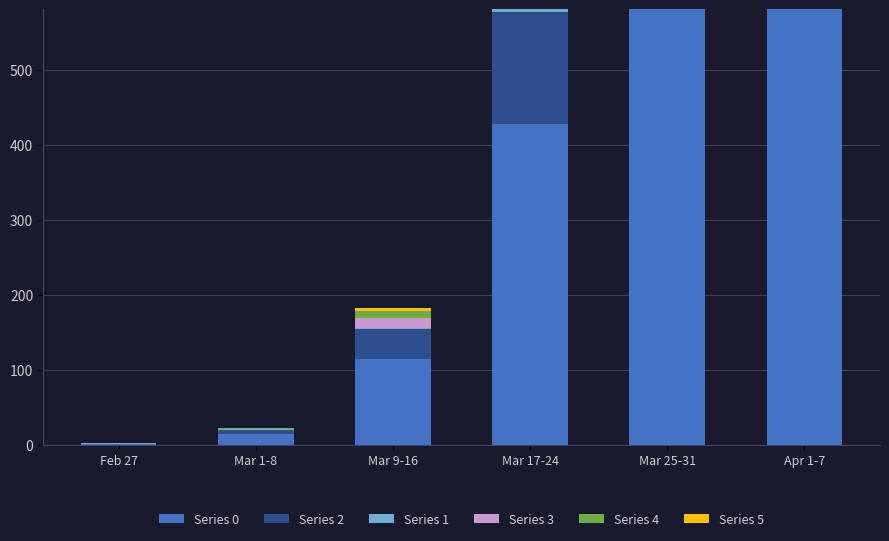

What value does the Series 0 series have at Mar 25-31?

746